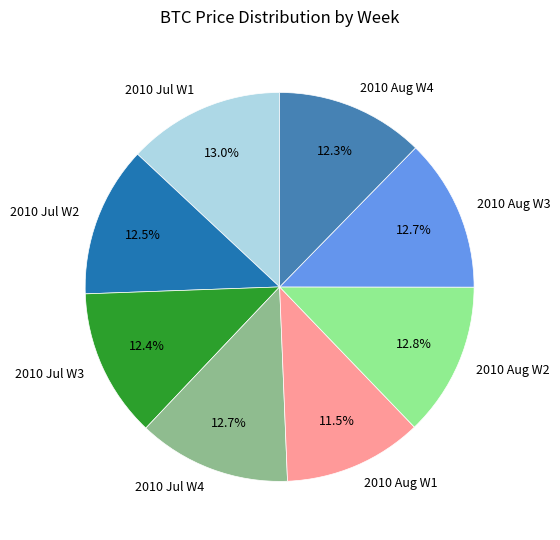

Does any single category account for the majority?

No